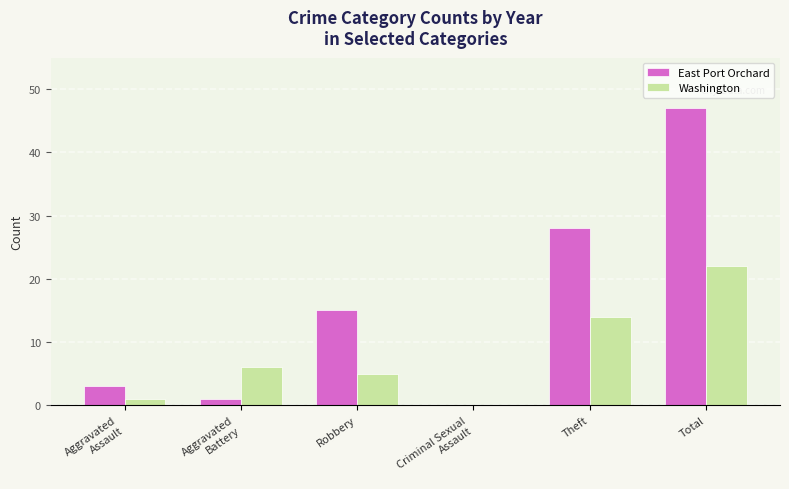

What is the sum of the Washington values at Total and Aggravated
Assault?

23